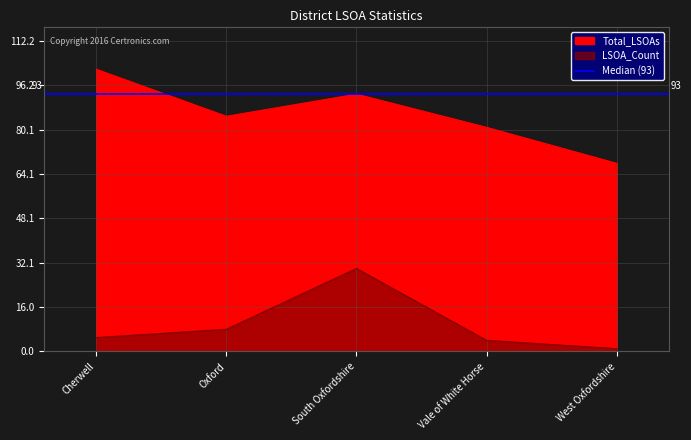

What is the label of the 5th point from the right?

Cherwell